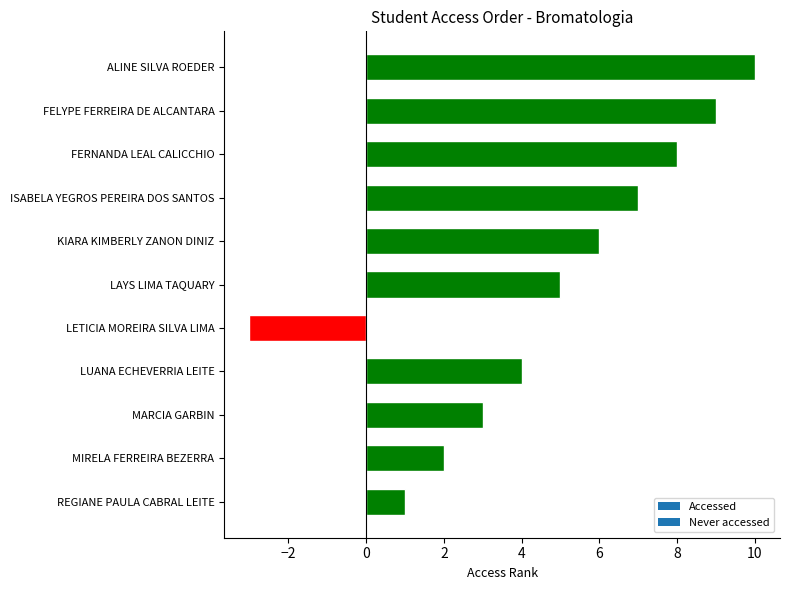

What is the sum of all values?

52